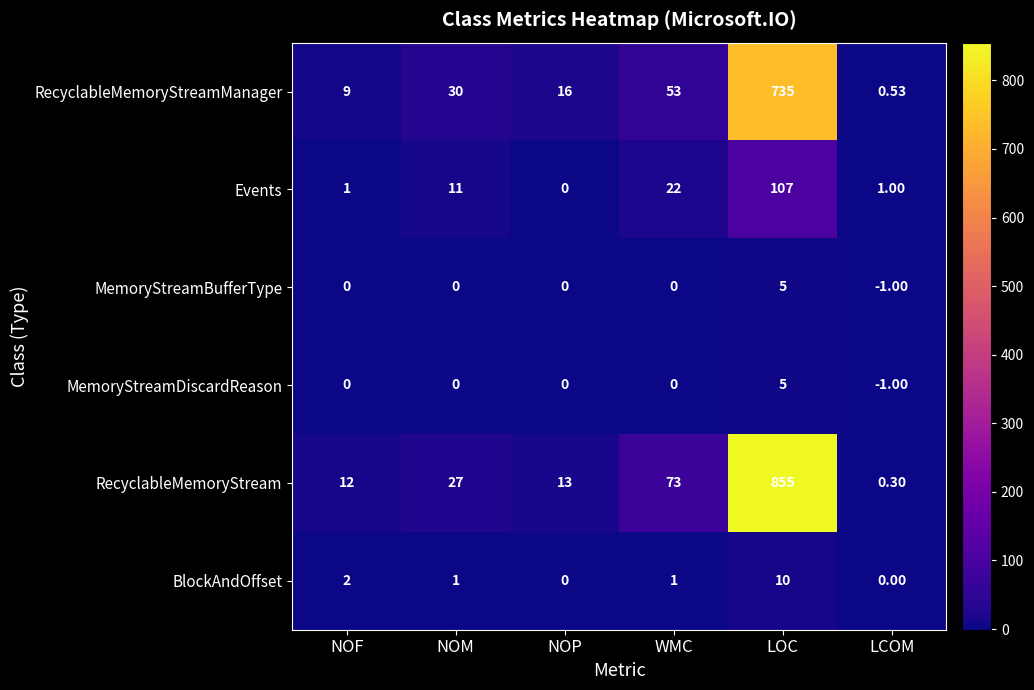

What is the greatest value displayed?

855.0